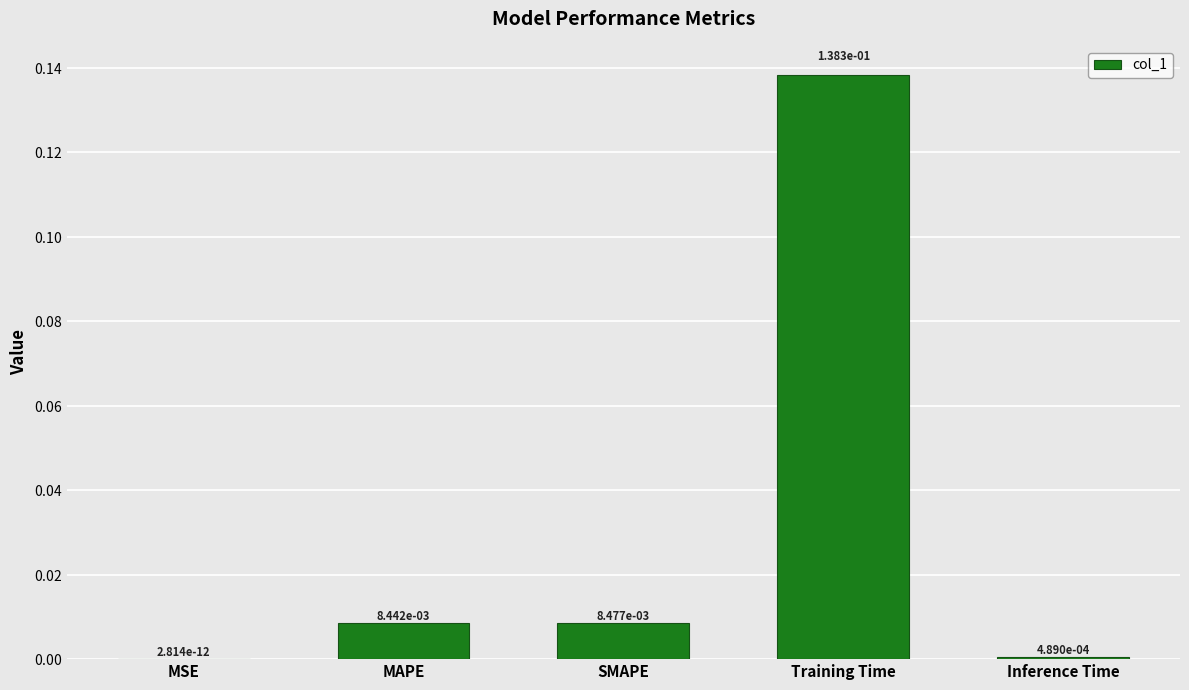

What is the sum of all values?

0.2